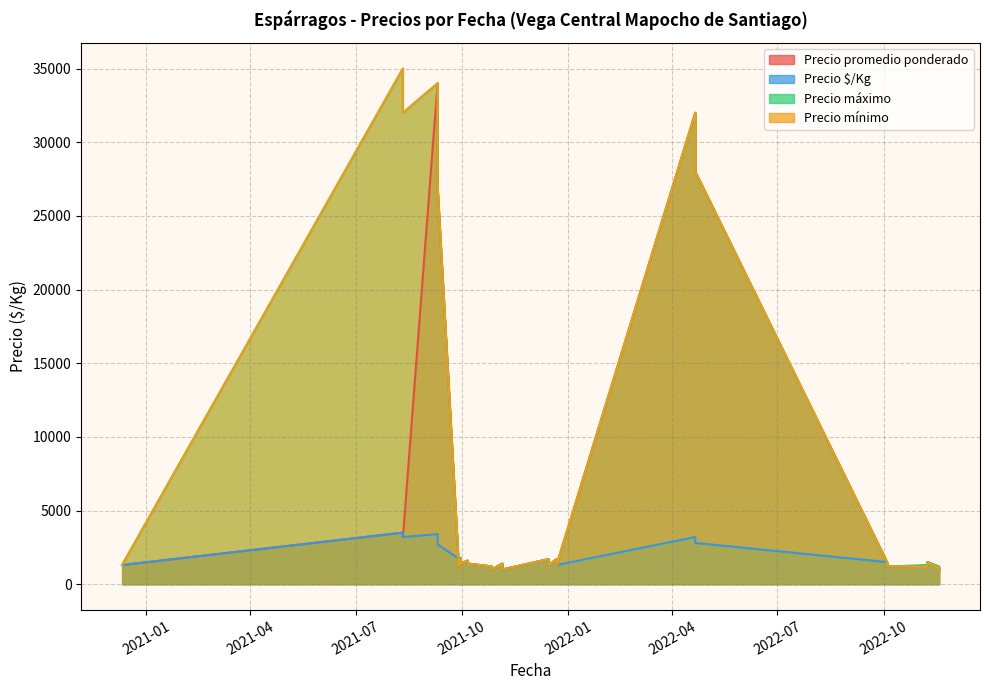

What is the sum of all Precio promedio ponderado values?

198044